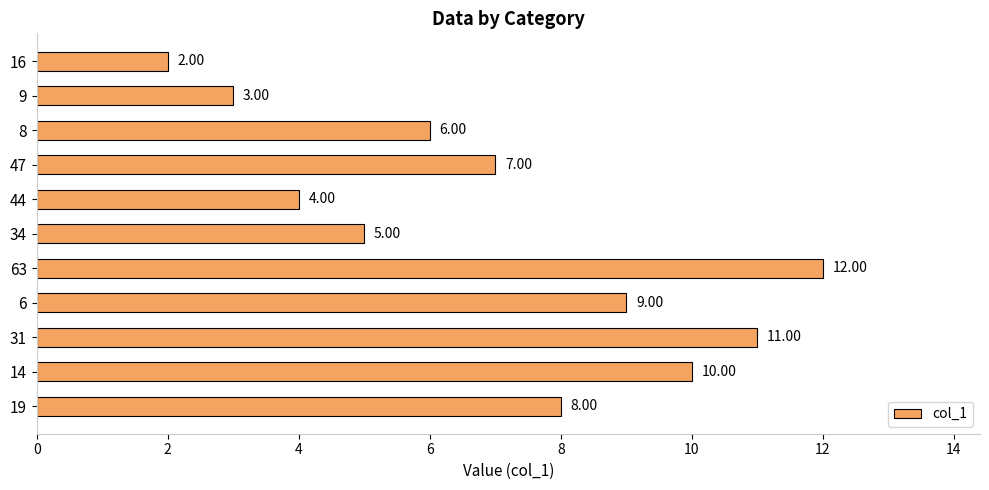

Which has a higher value, 8 or 6?

6